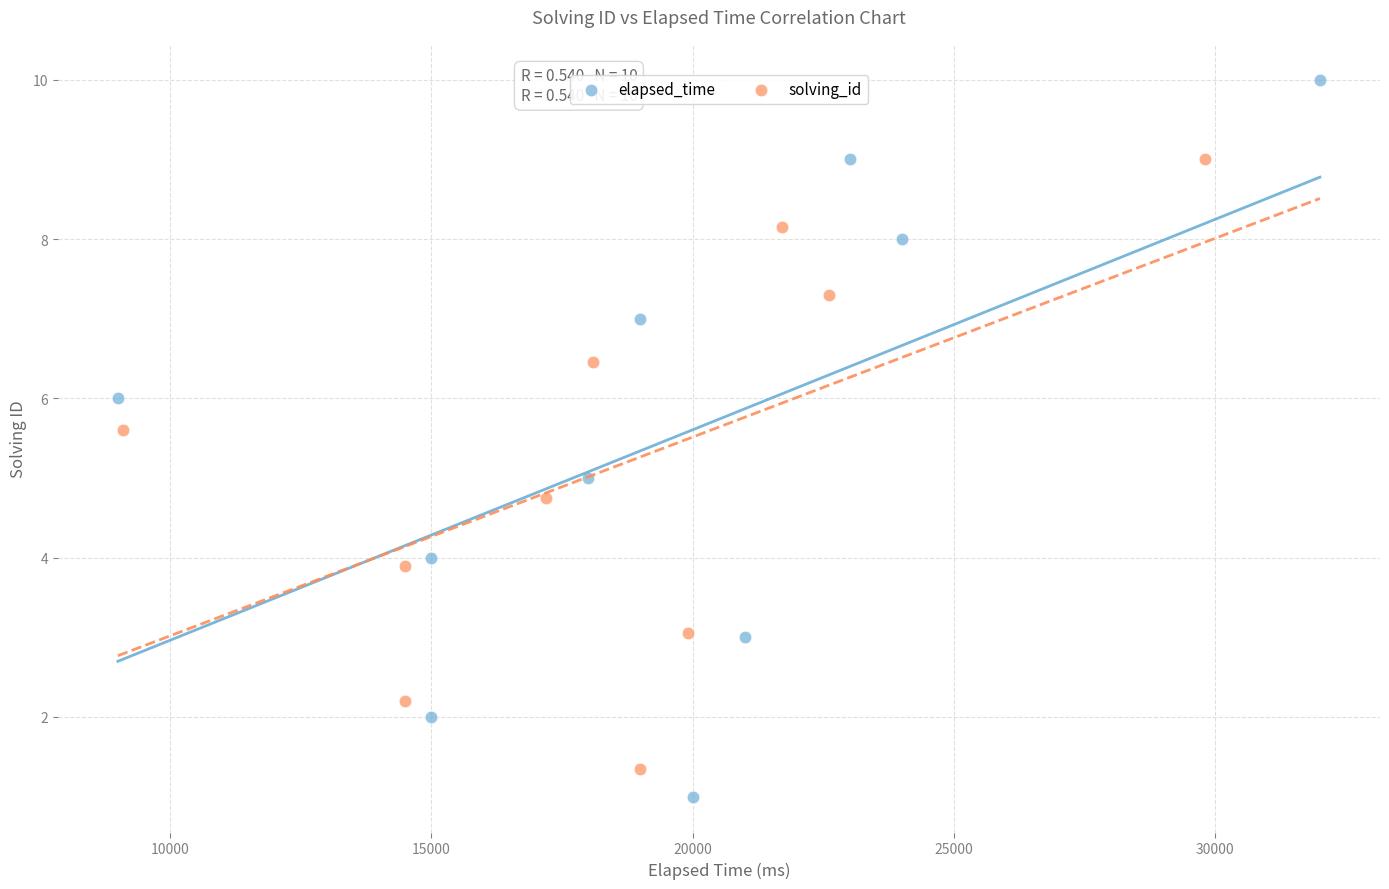

Which series reaches the maximum Y coordinate?

elapsed_time